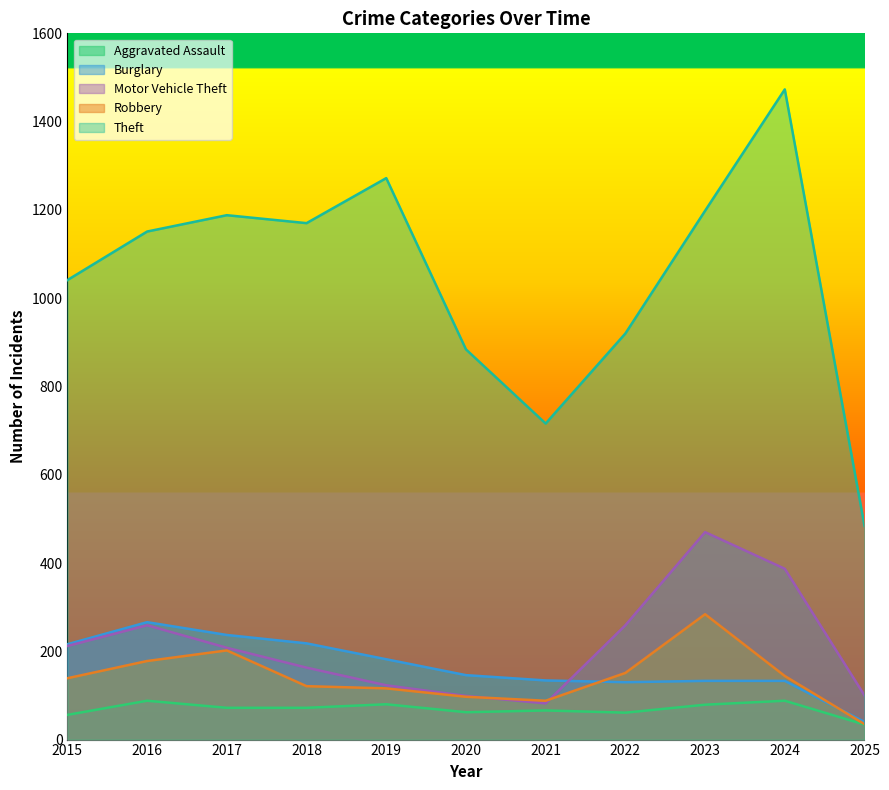

At which category is the sum across all series the highest?

2024